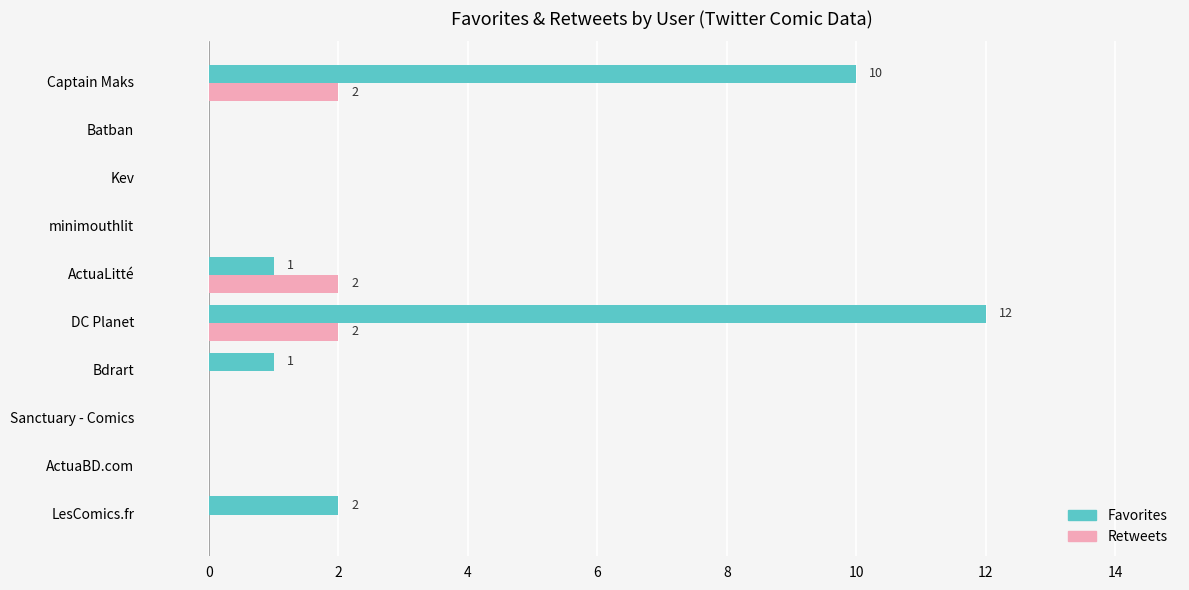

The Retweets series shows 1 at Bdrart. True or false?

False